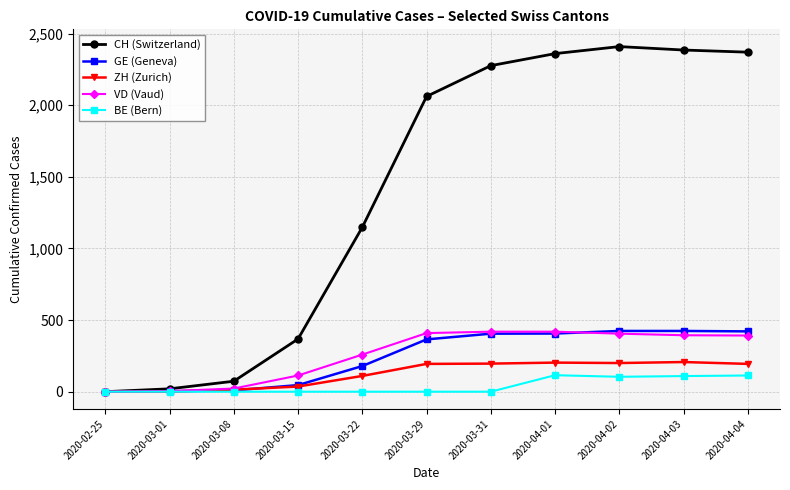

Between 2020-03-08 and 2020-04-01, which series saw the biggest shift?

CH (Switzerland)